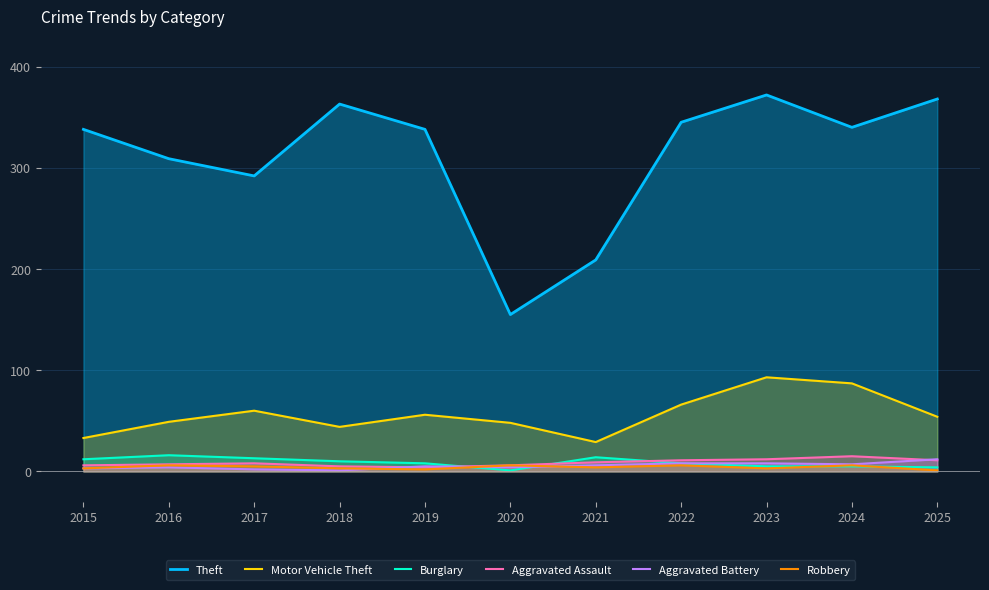

Which series has the largest total across all categories?

Theft